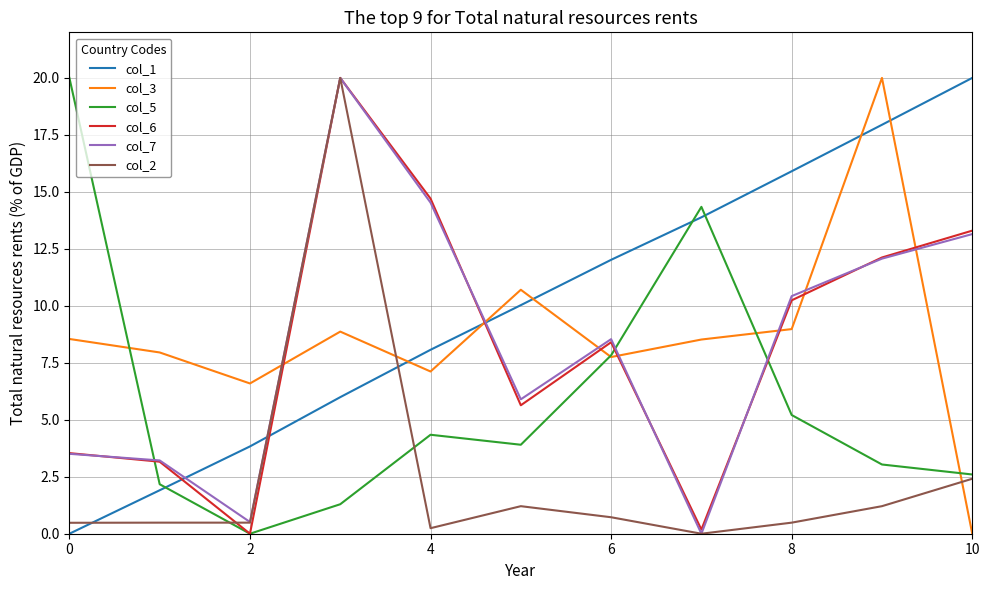

How many intersections are there between col_6 and col_1?

3